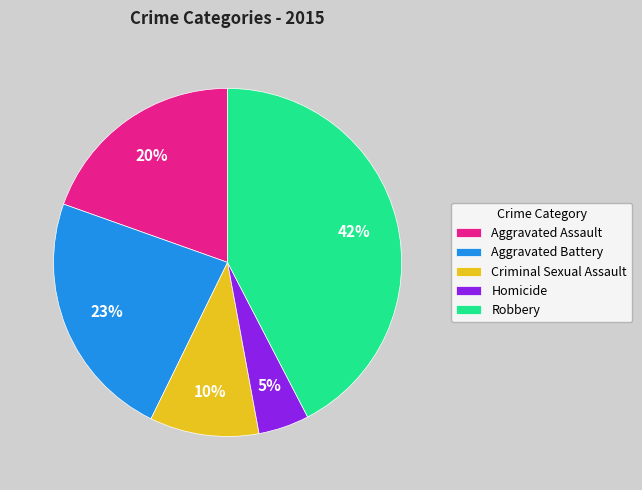

Rank the categories by value from lowest to highest.

Homicide, Criminal Sexual Assault, Aggravated Assault, Aggravated Battery, Robbery